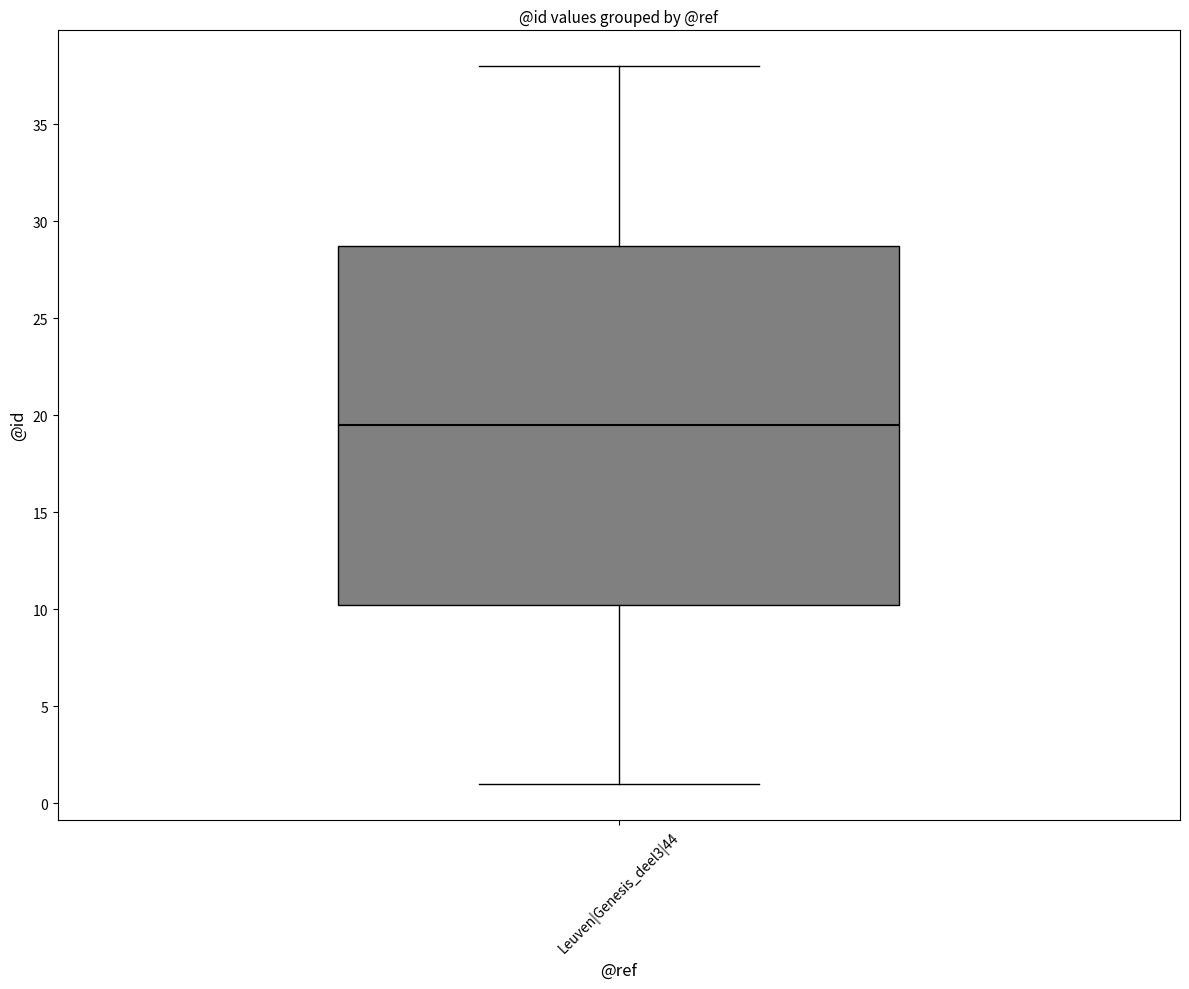

Read this box plot against the y-axis: the position of the median line, the range covered by the box, and the ends of both whiskers. The values are not printed on the chart, so give them approximately, as read against the axis.

median 19.5, box 10.5 to 29.0, whiskers 1.0 to 38.0